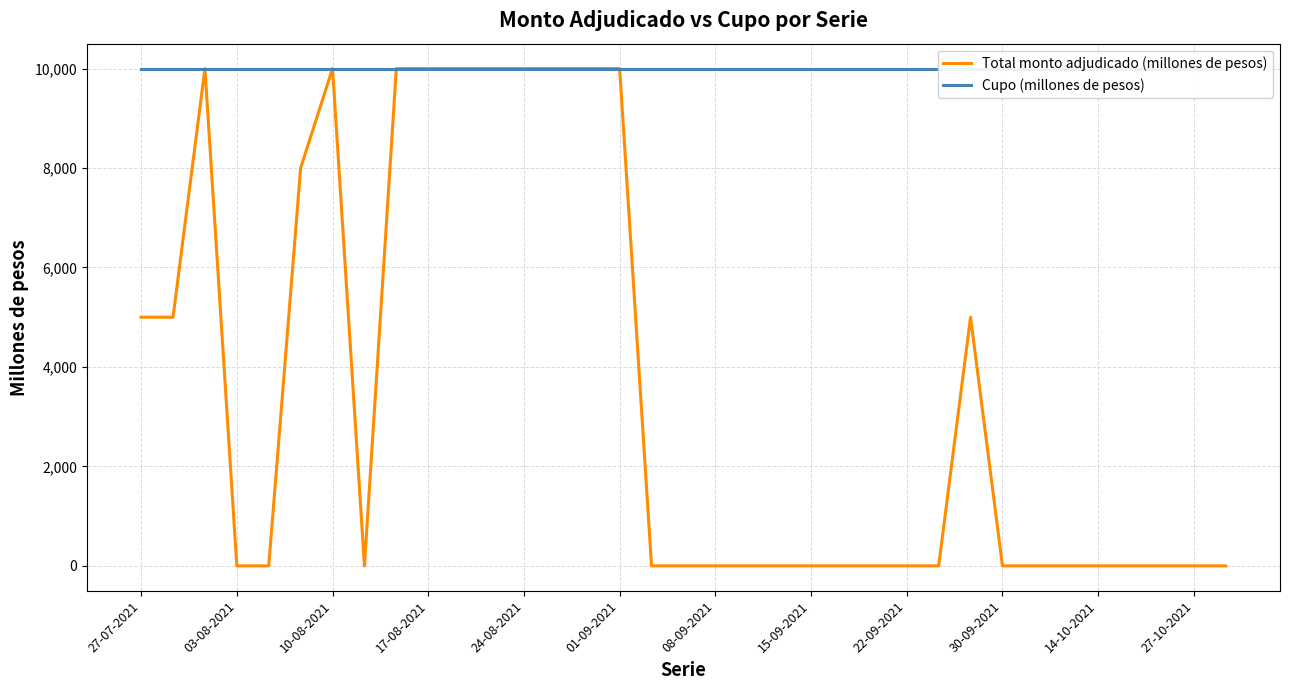

What is the maximum value for Total monto adjudicado (millones de pesos)?

10000